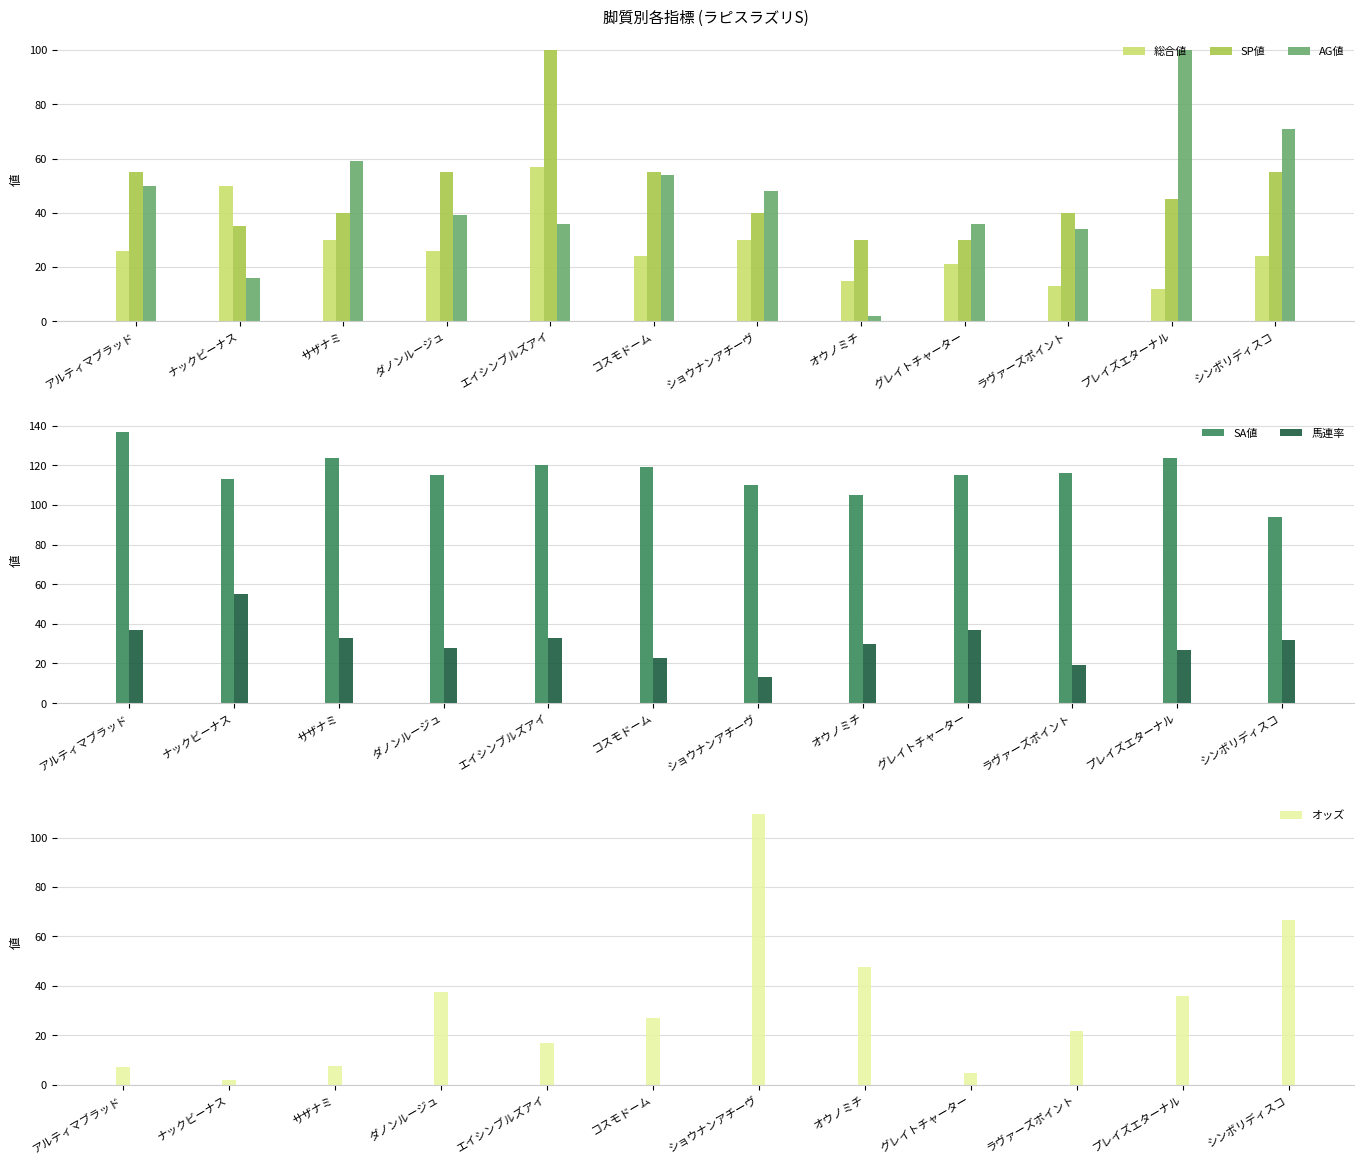

What is the sum of the 馬連率 values at ナックビーナス and ショウナンアチーヴ?

68